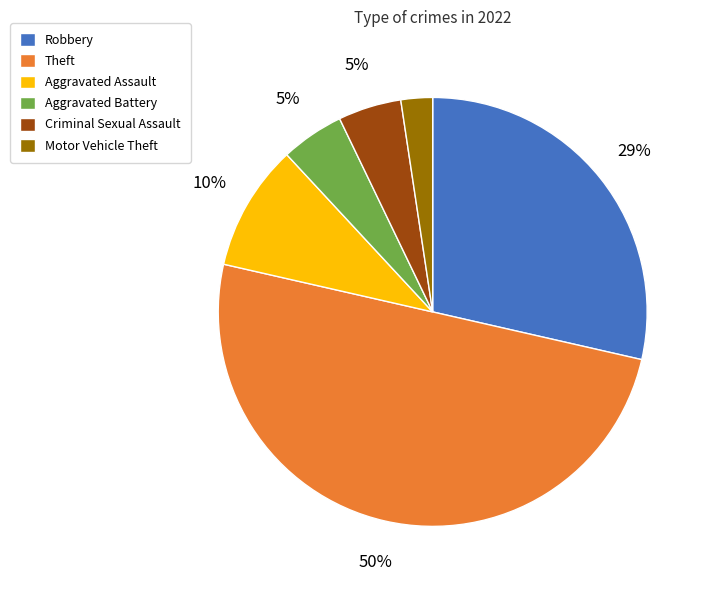

Is Robbery the majority of the pie?

No